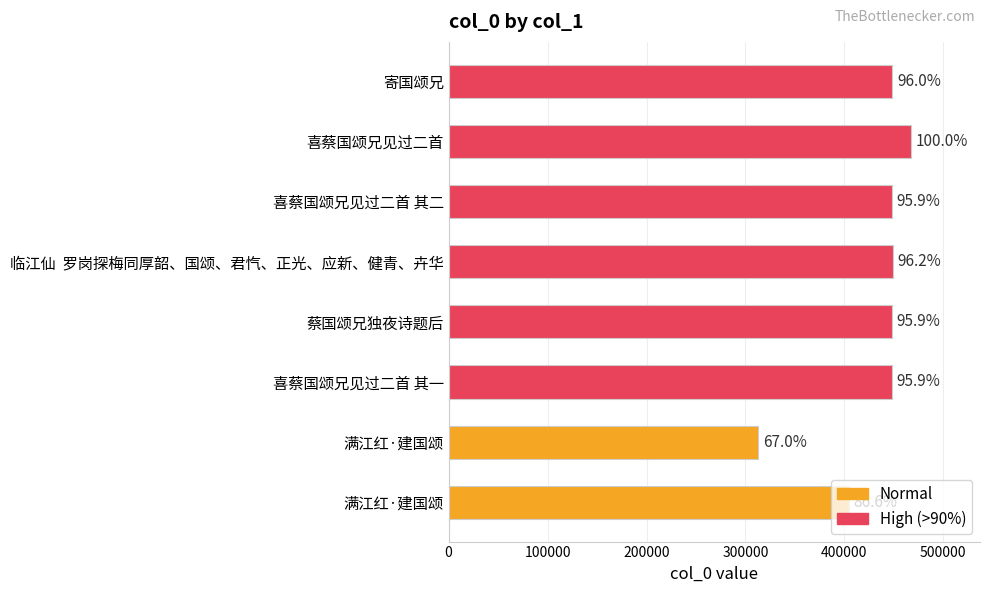

What is the maximum value shown in the chart?

467004